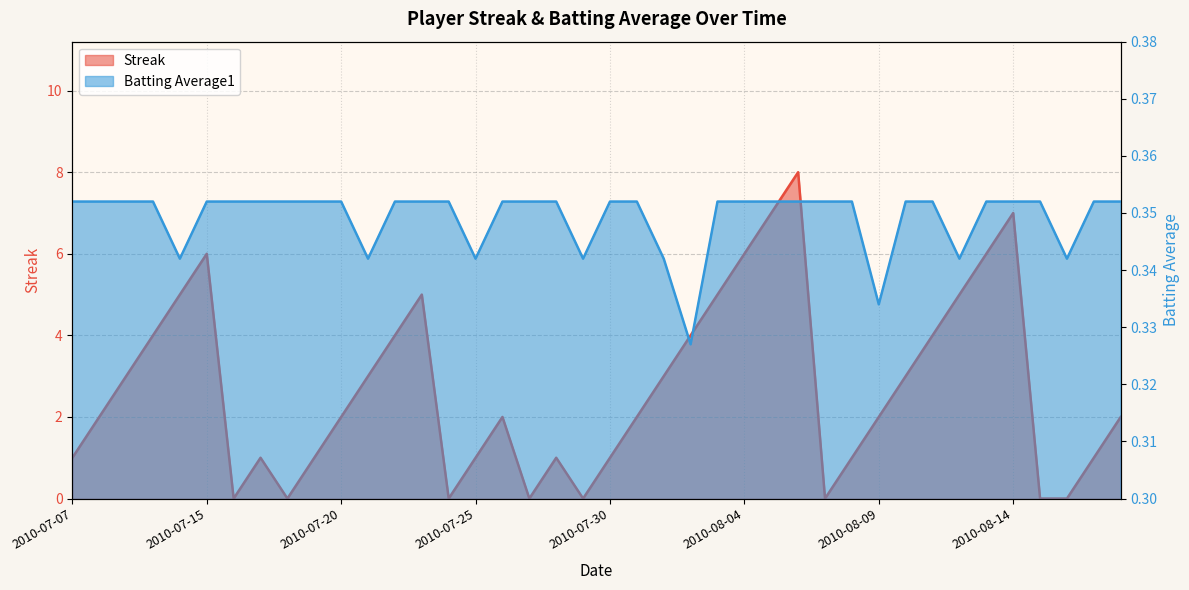

At which category does the chart reach its minimum across all series?

2010-07-16